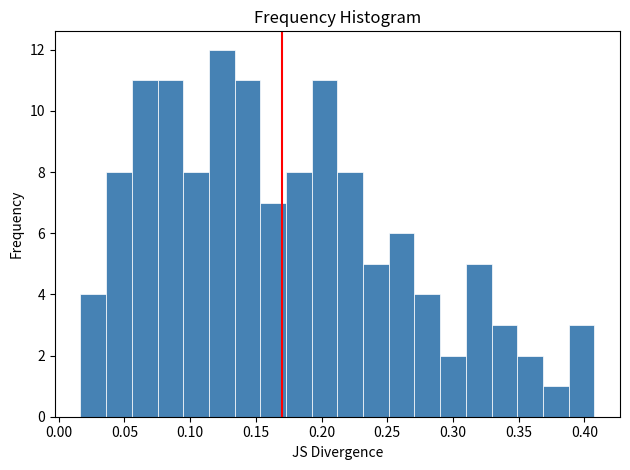

Read against the x-axis, roughly where is the centre of the tallest bar?

0.125